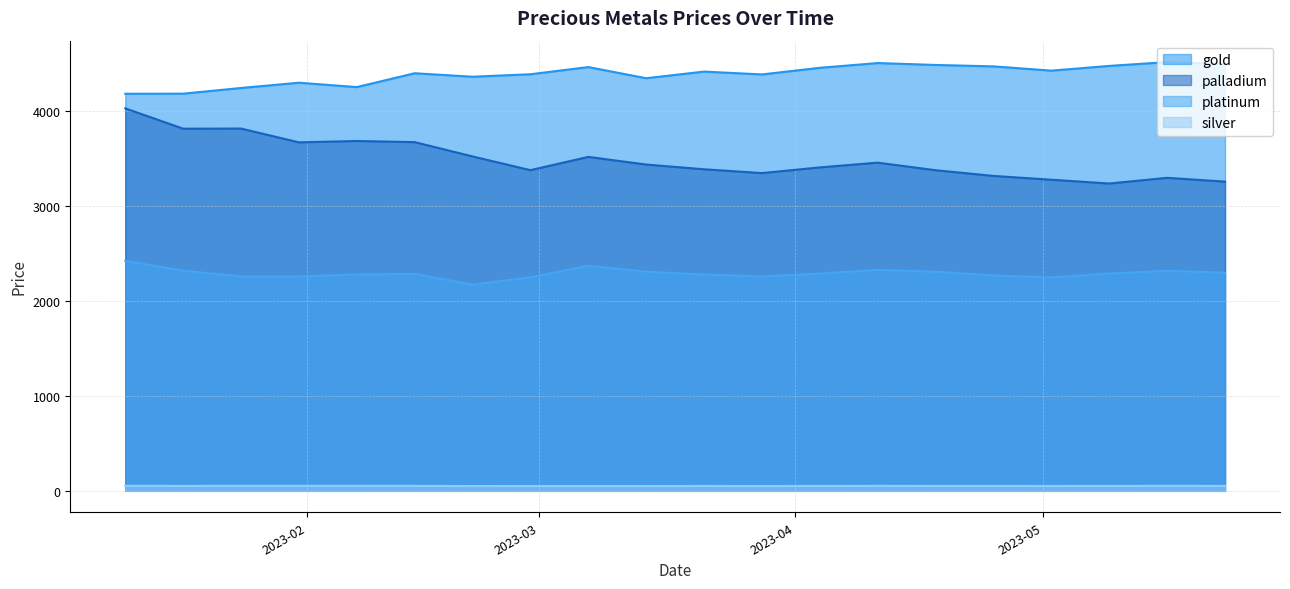

Which category has the highest value across all series?

2023-05-16